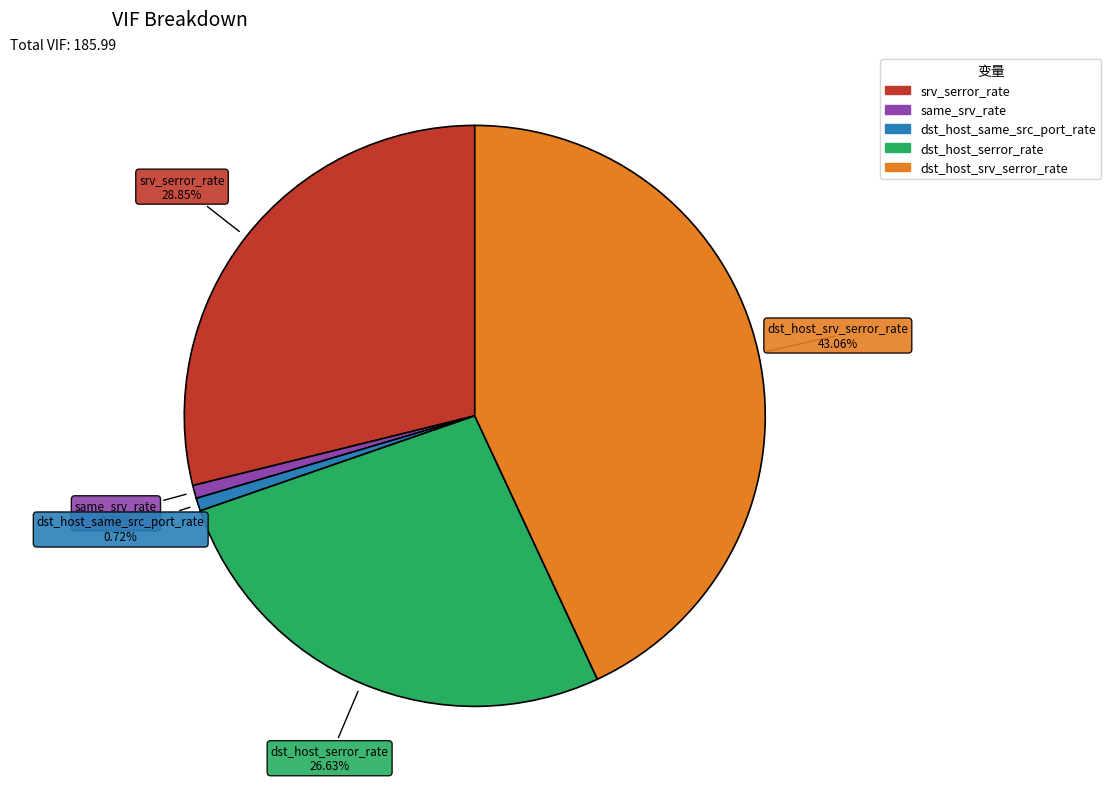

The dst_host_srv_serror_rate slice represents 51% of the pie. True or false?

False